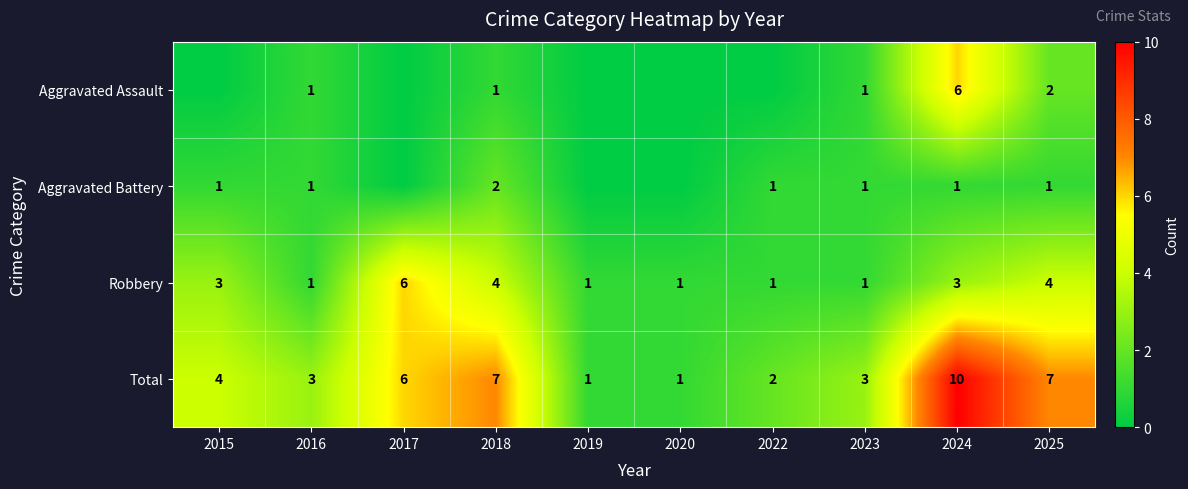

What is the spread (max minus min) of values at 2016?

2